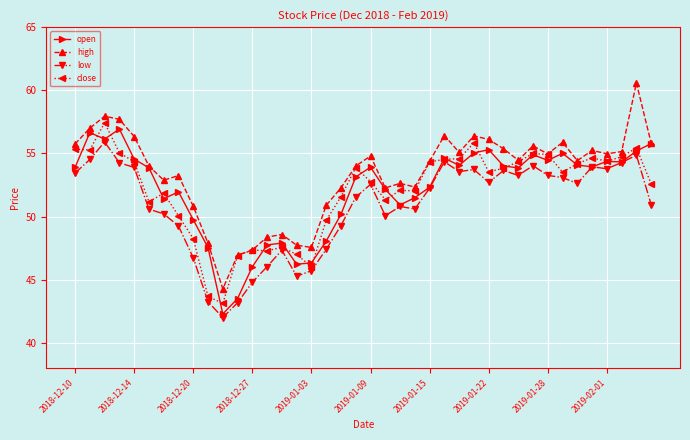

What is the minimum value for open?

42.3